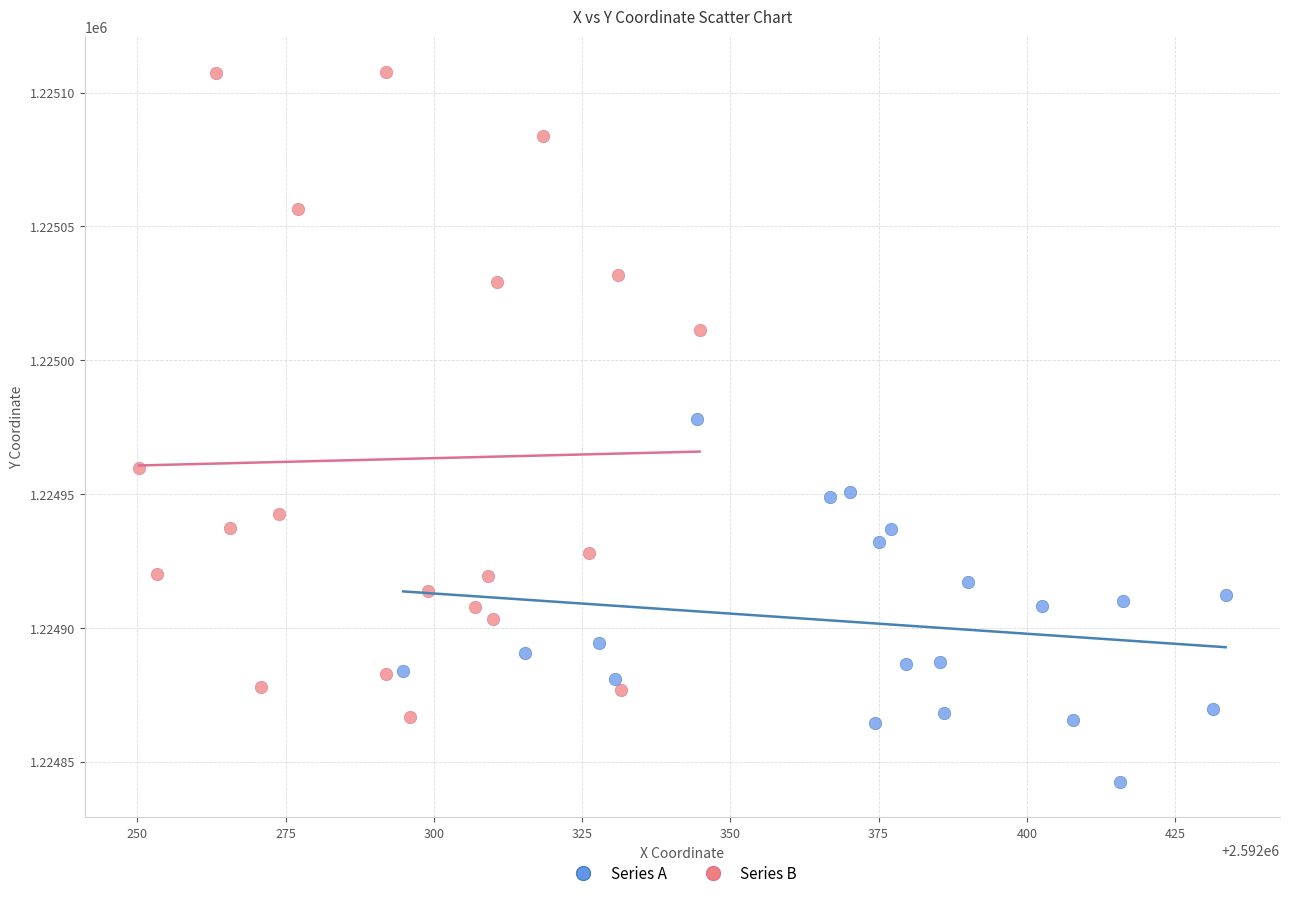

Which series has the widest spread of Y values?

Series B